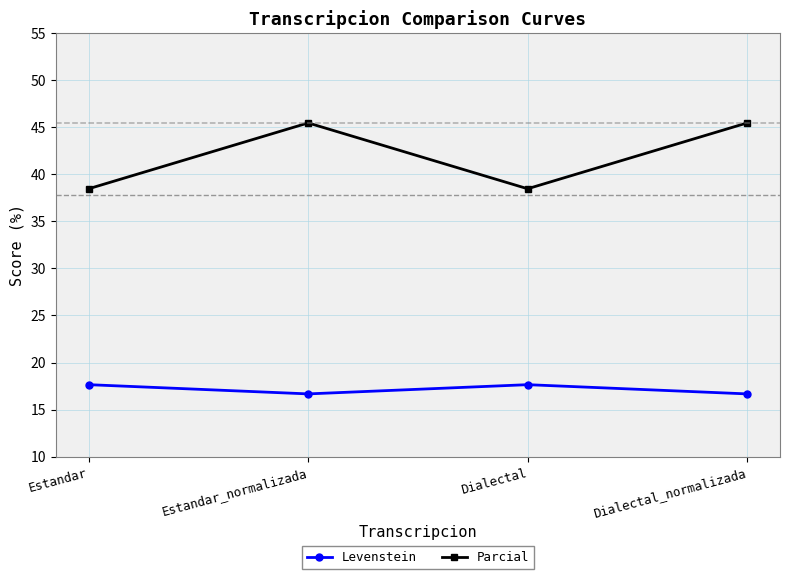

Between Estandar and Dialectal_normalizada, which series saw the biggest shift?

Parcial